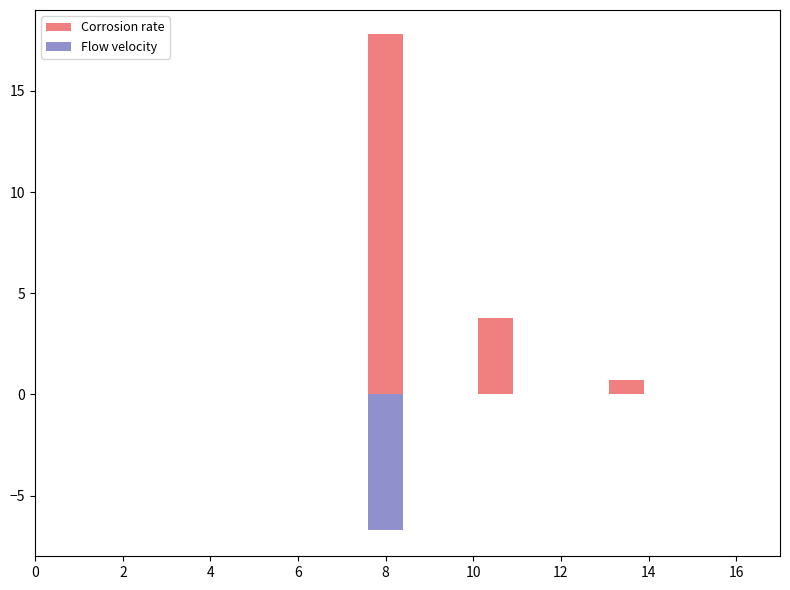

True or false: Corrosion rate has a value of 0.7 at 14.

True